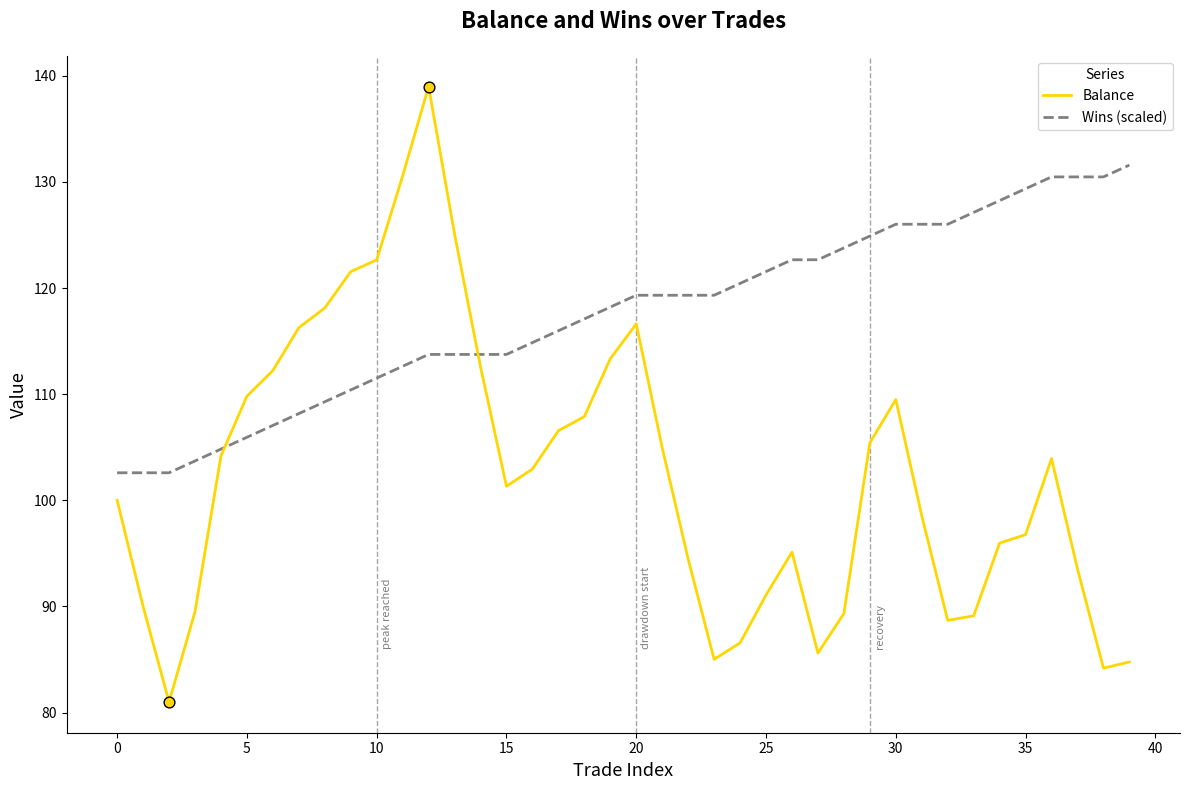

At how many categories does at least one series exceed 134?

1